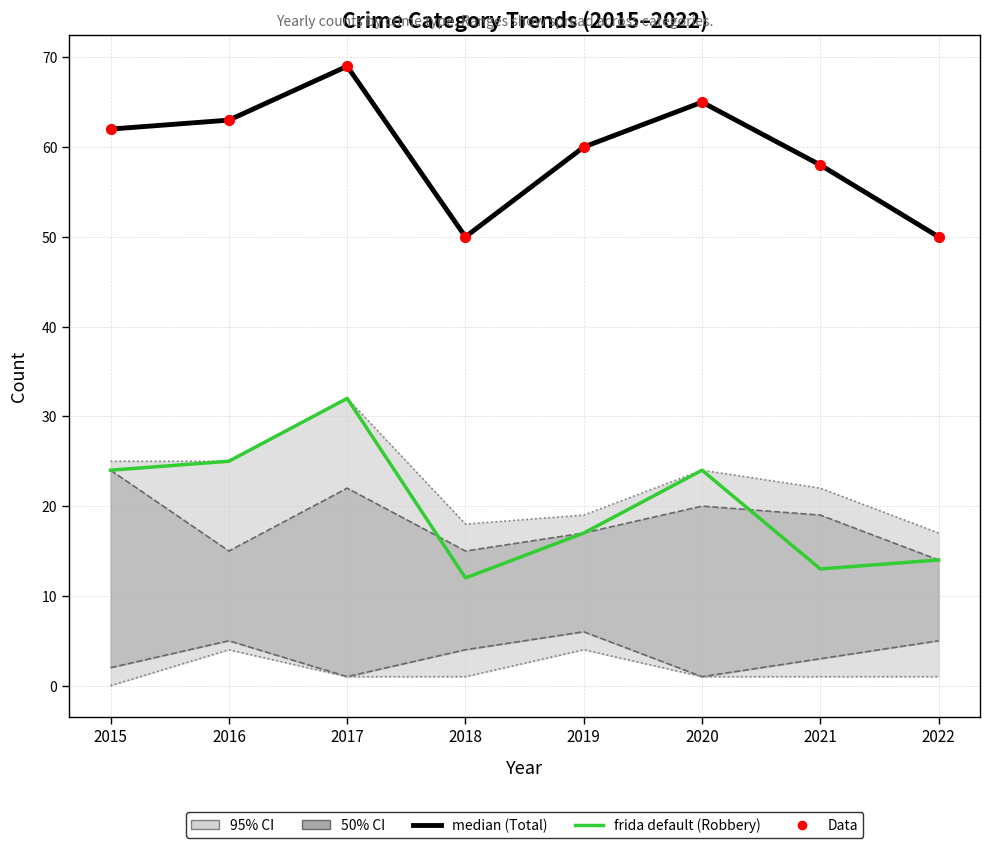

At which category is the sum across all series the highest?

2017